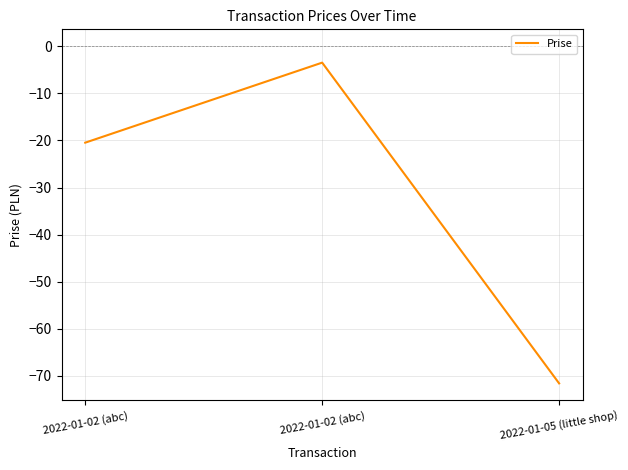

List the labels in order of value, largest first.

2022-01-02 (abc), 2022-01-02 (abc), 2022-01-05 (little shop)